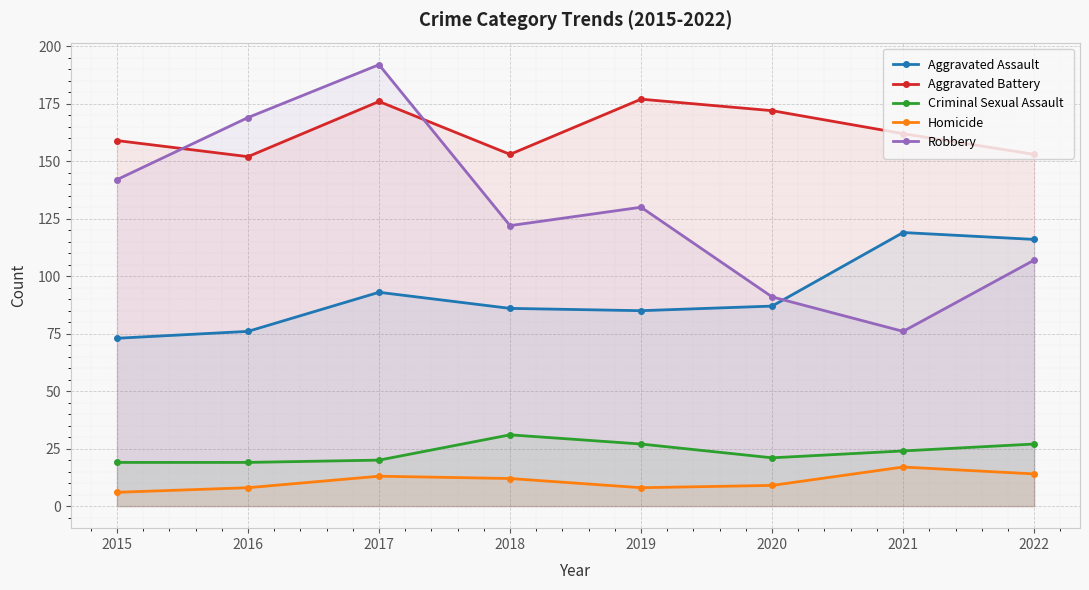

The Aggravated Assault series shows 123 at 2016. True or false?

False